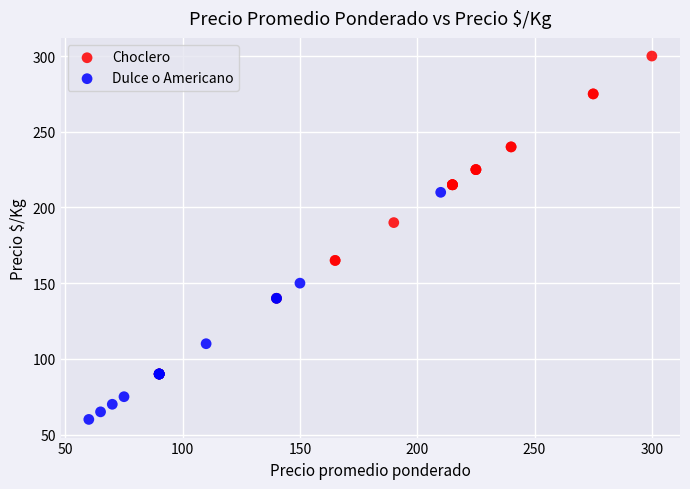

Which series contains the highest Y value?

Choclero